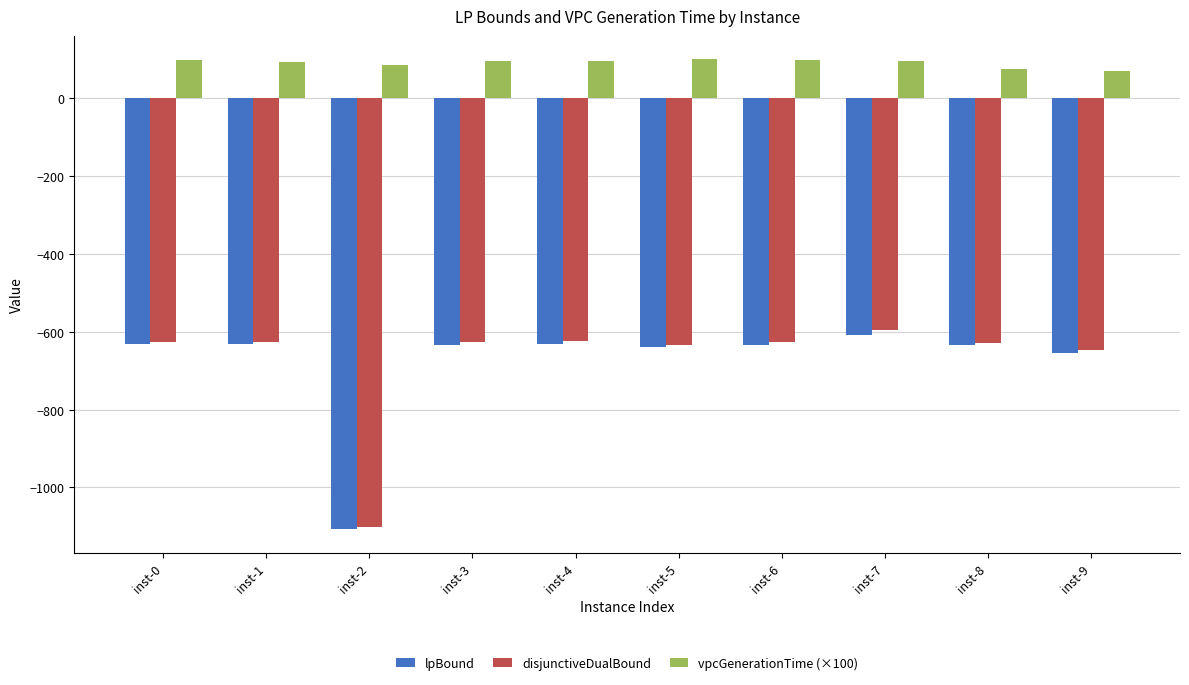

The value of vpcGenerationTime (×100) at inst-9 is 70.6. True or false?

True